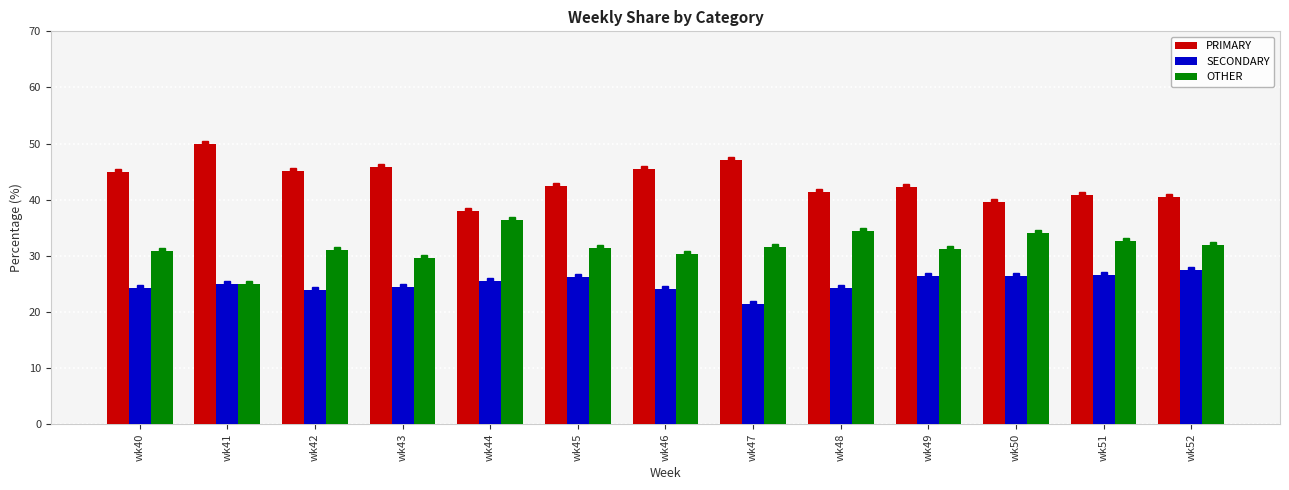

At which category is the sum across all series the highest?

wk43